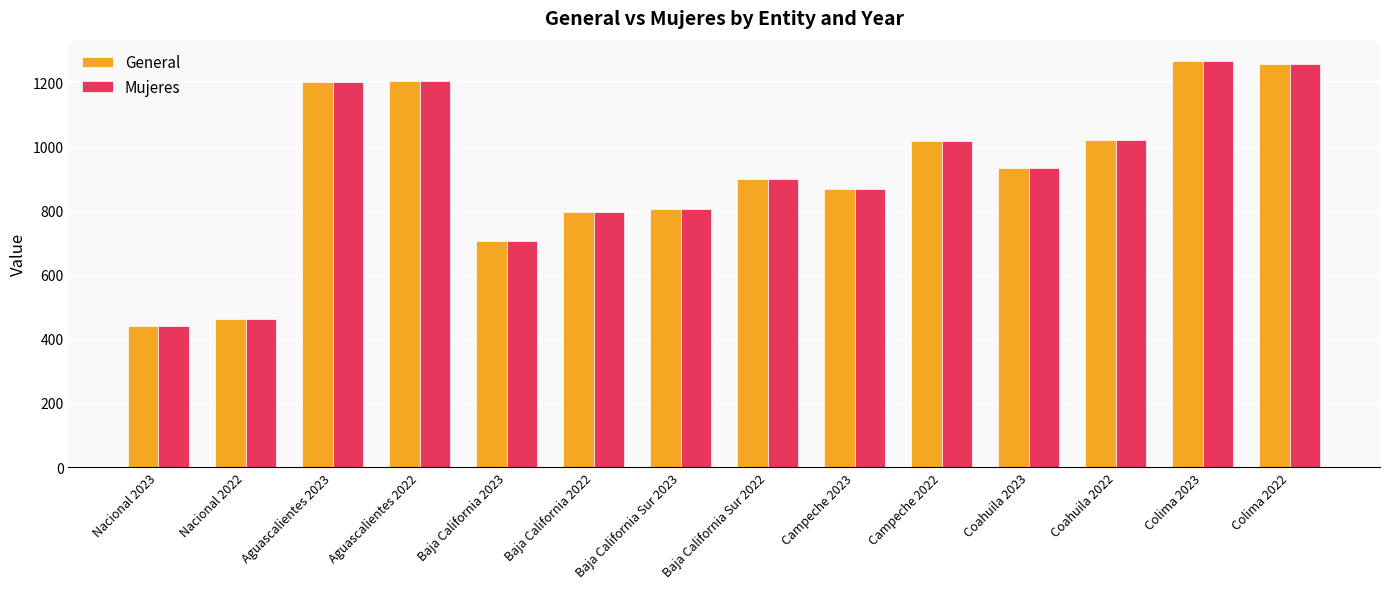

What is the highest value of the General series?

1267.1